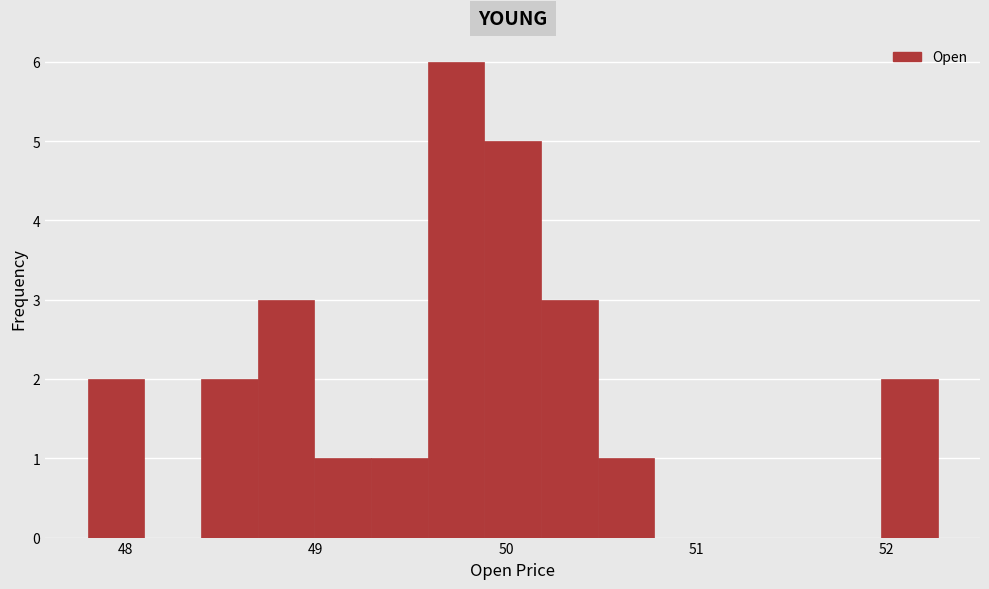

Around what value on the x-axis is the tallest bar? Give the approximate position of its centre, as read against the axis.

49.7